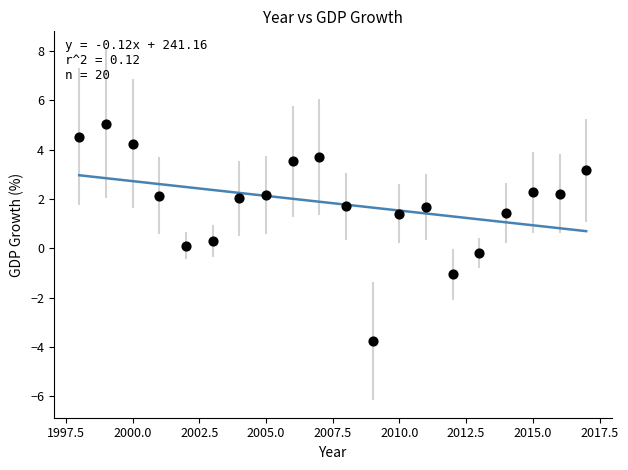

What is the range of X values (max minus min)?

19.0